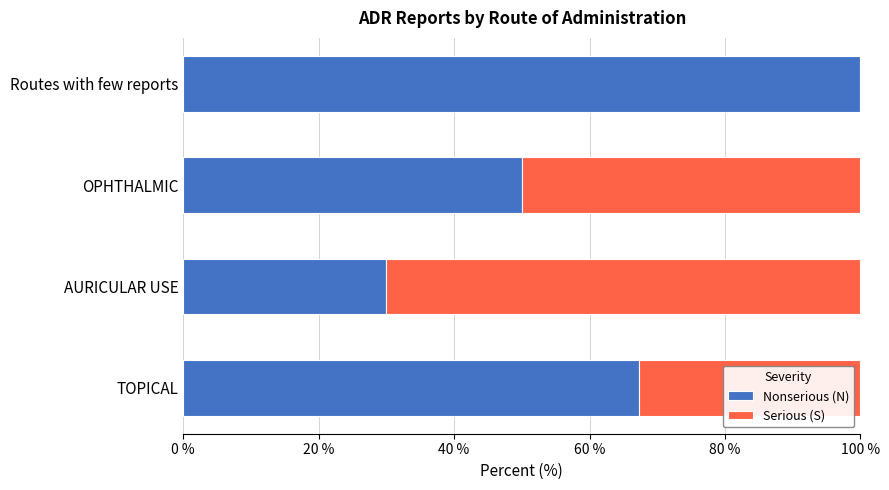

What is the total value across all series at Routes with few reports?

100.0